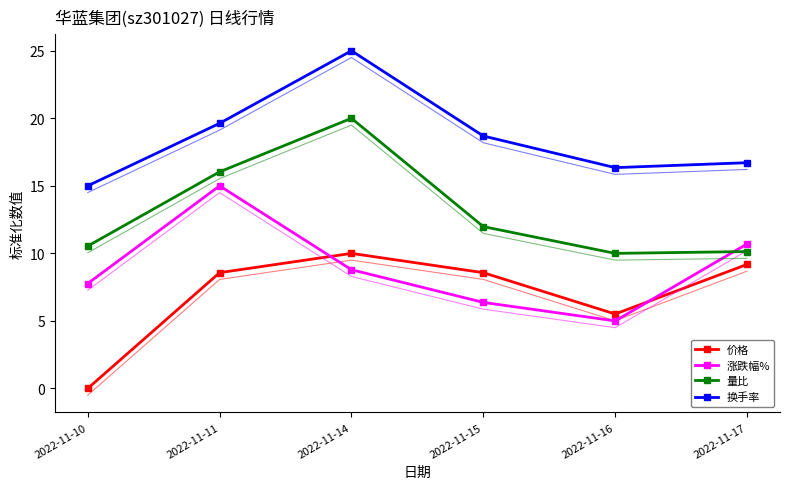

At which label is 价格 closest to 5?

2022-11-16